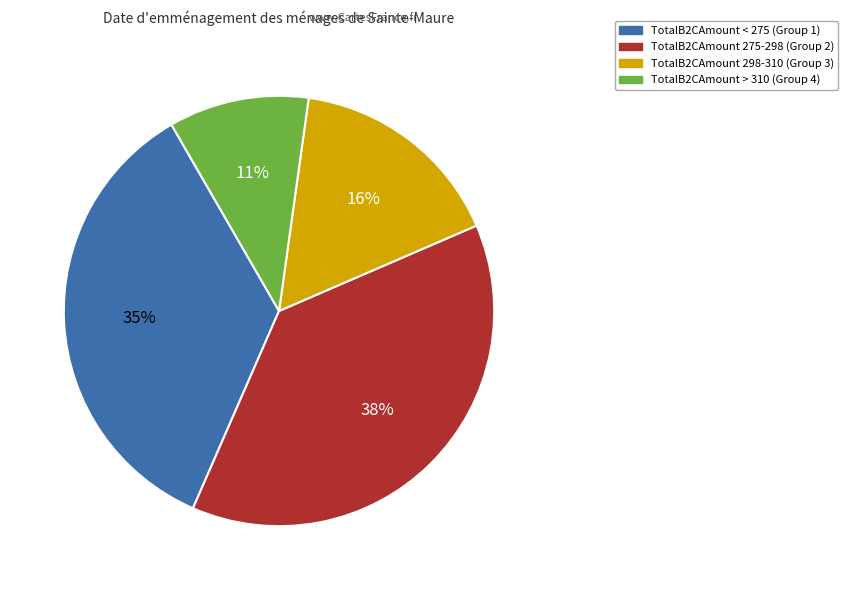

To the nearest percent, what is the average slice percentage?

25%